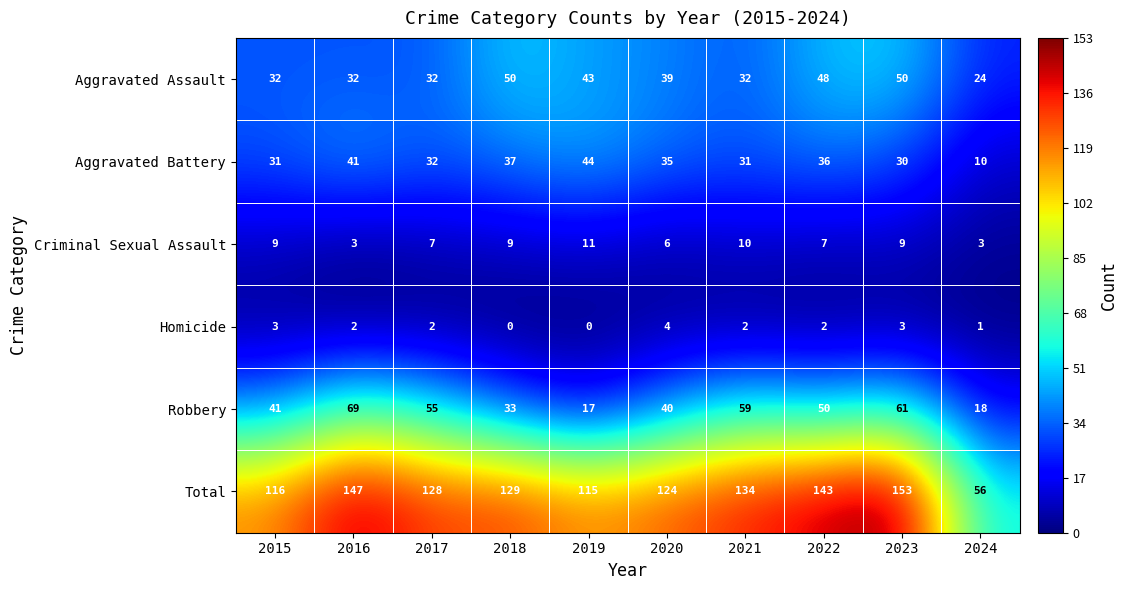

List the series in order of their peak value, lowest first.

Homicide, Criminal Sexual Assault, Aggravated Battery, Aggravated Assault, Robbery, Total